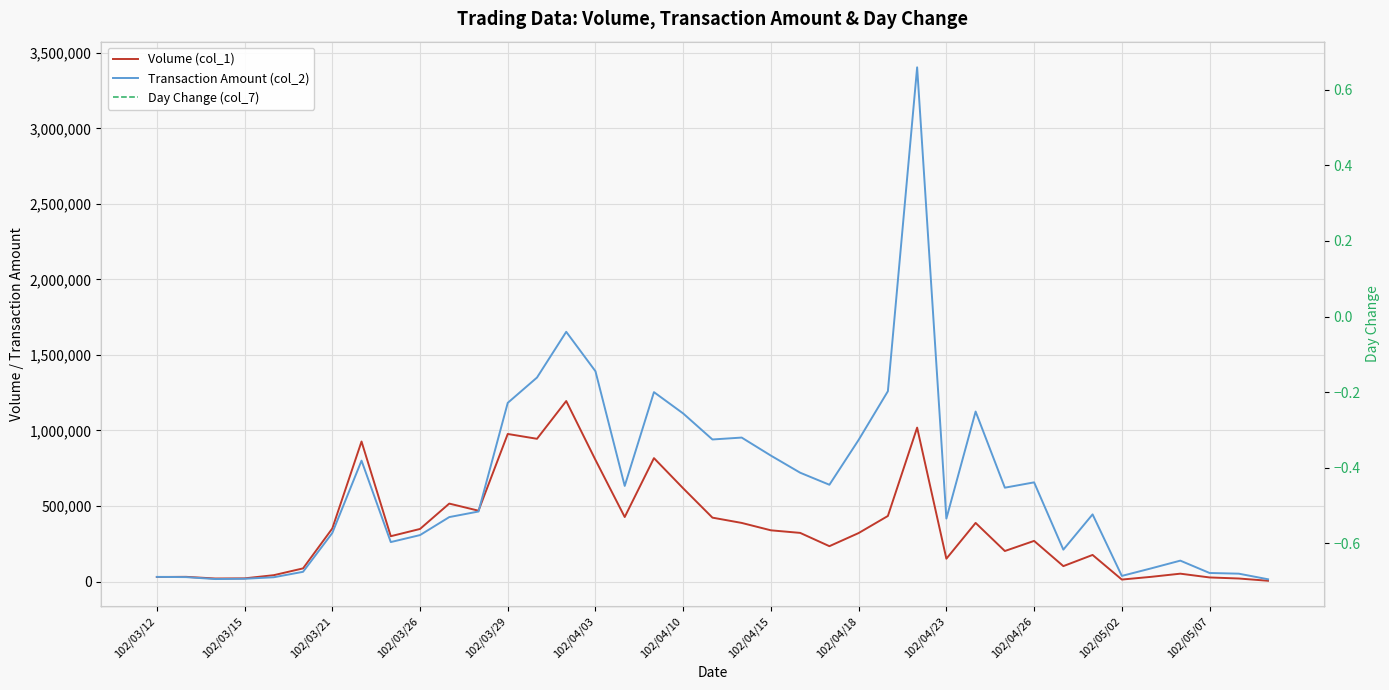

What is the minimum value for Transaction Amount (col_2)?

14900.0